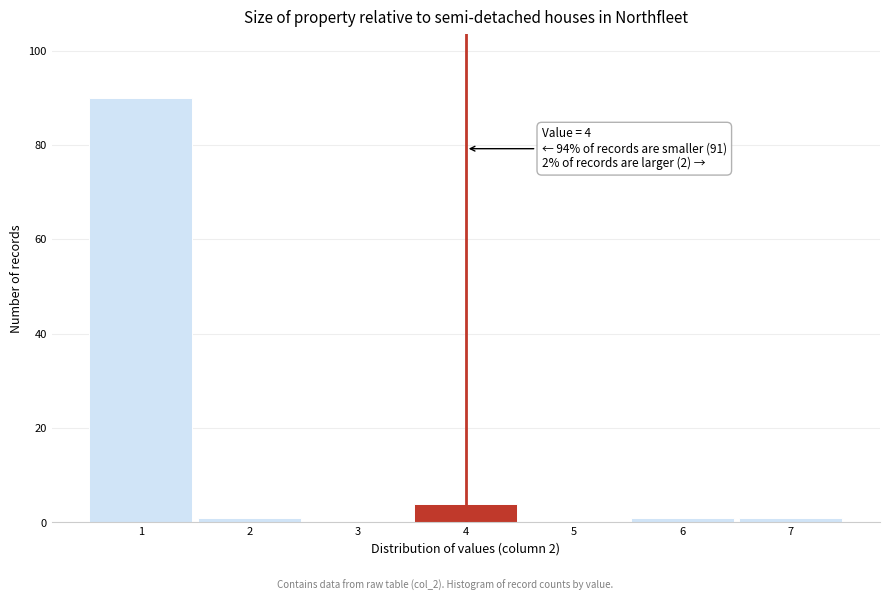

Which range on the x-axis has the tallest bar?

0.5 to 1.5